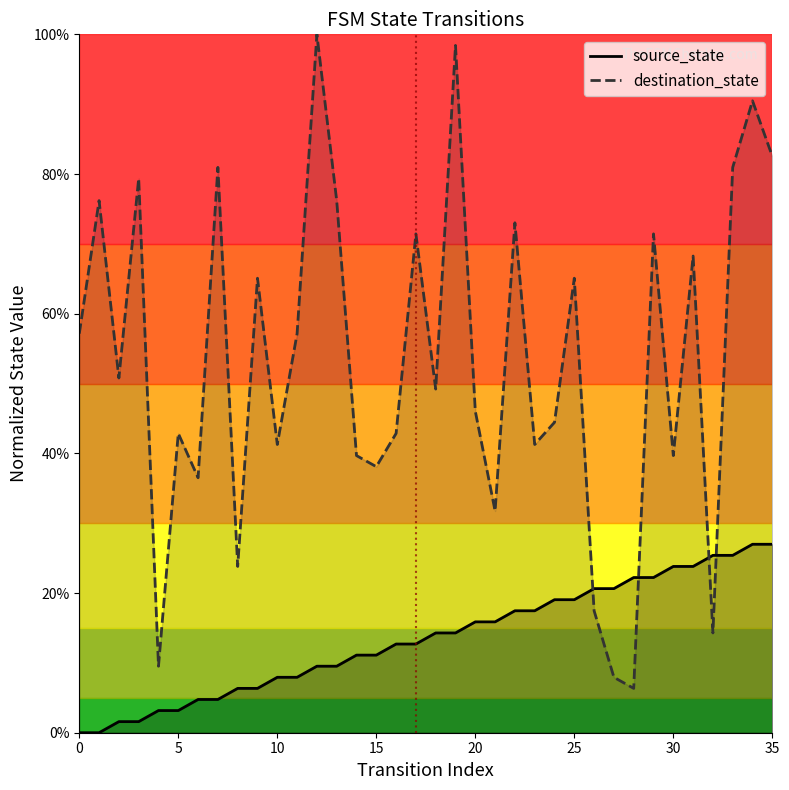

What are all the series names shown in the legend?

source_state, destination_state